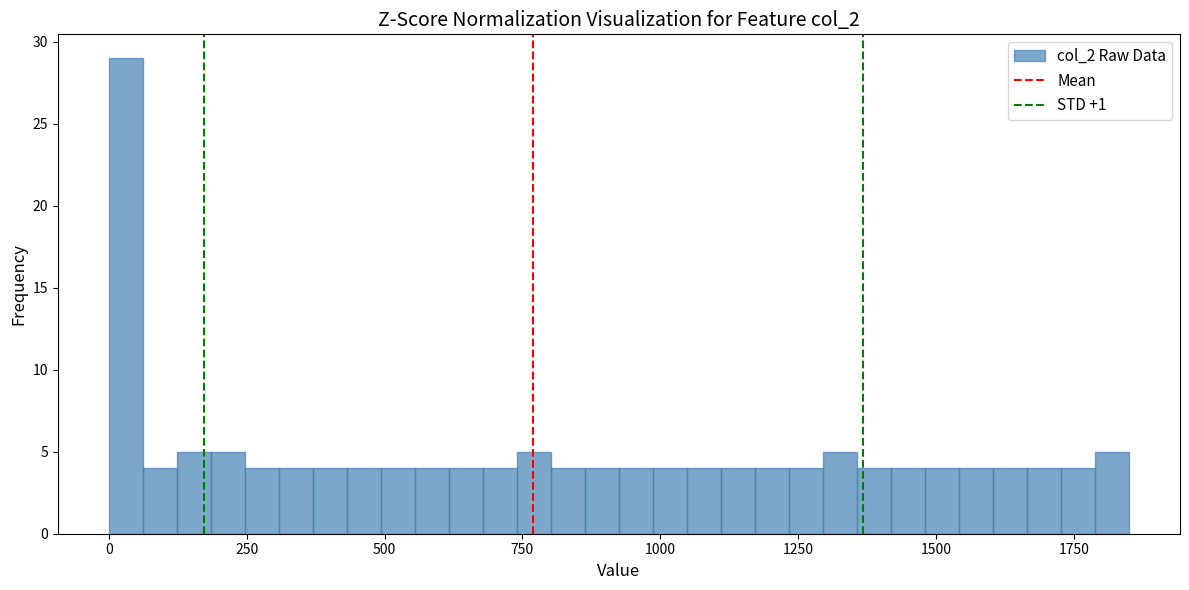

Around what value on the x-axis is the tallest bar? Give the approximate position of its centre, as read against the axis.

50